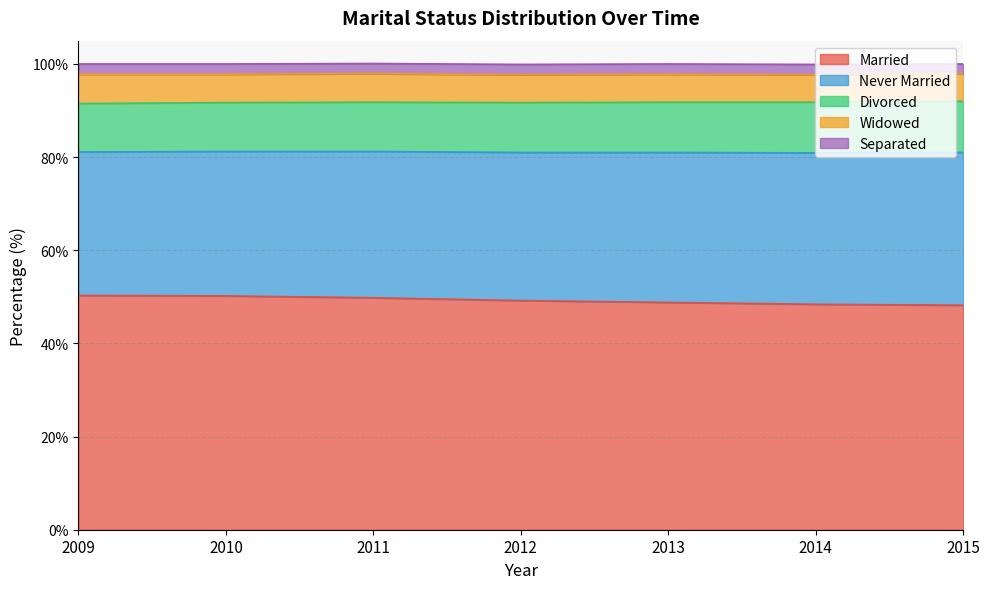

Is the value of Never Married at 2013 greater than the value of Separated at 2014?

Yes